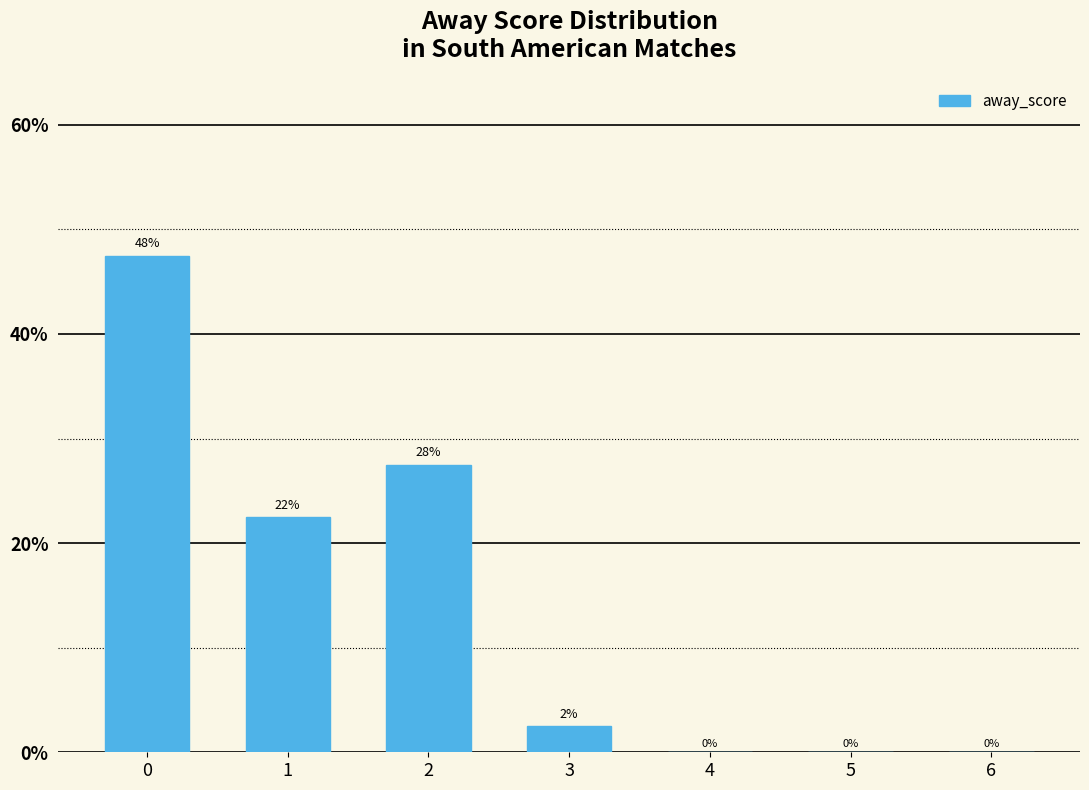

At which label is the value closest to 23?

1